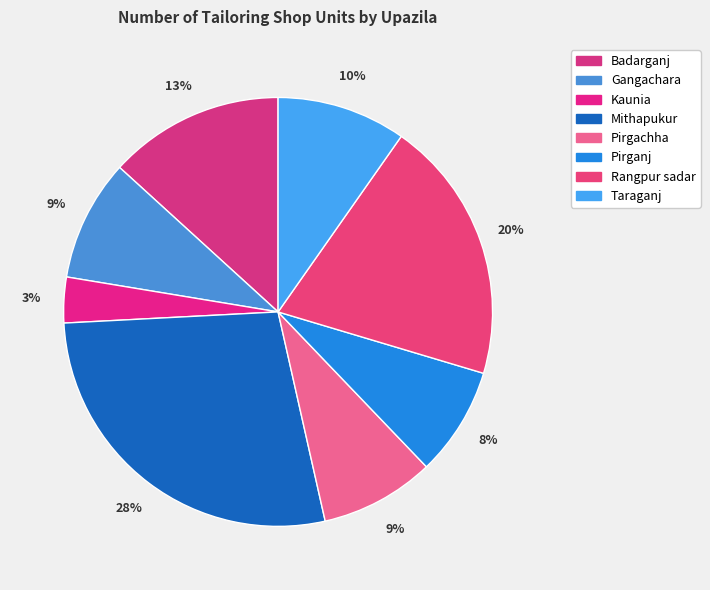

What percentage is the Taraganj slice, to the nearest percent?

10%